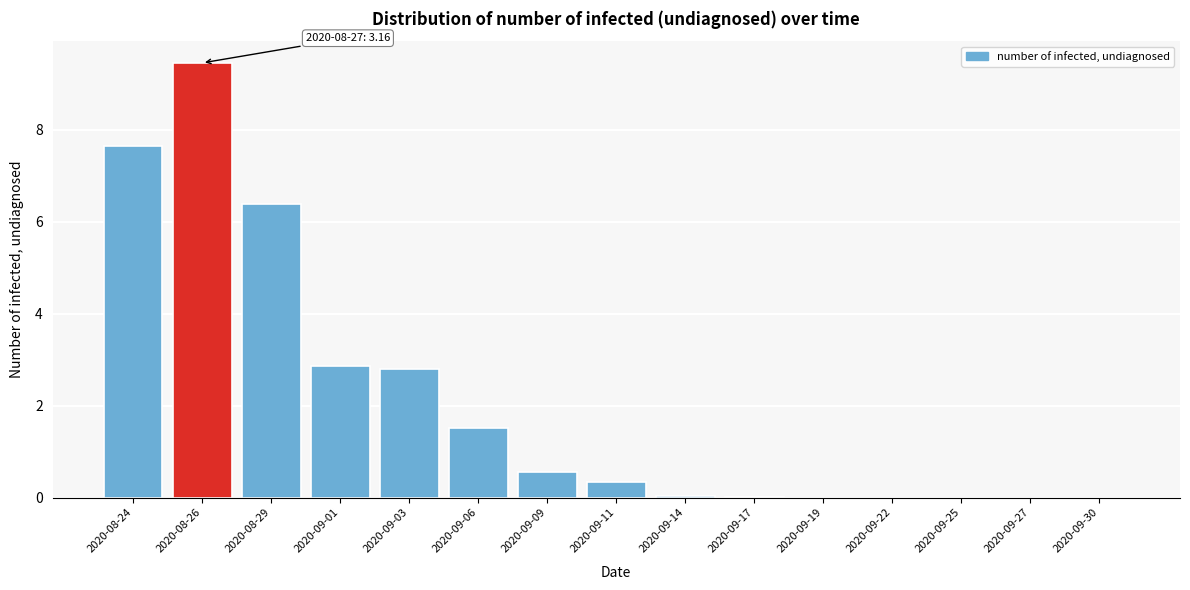

What is the sum of all values?

31.6